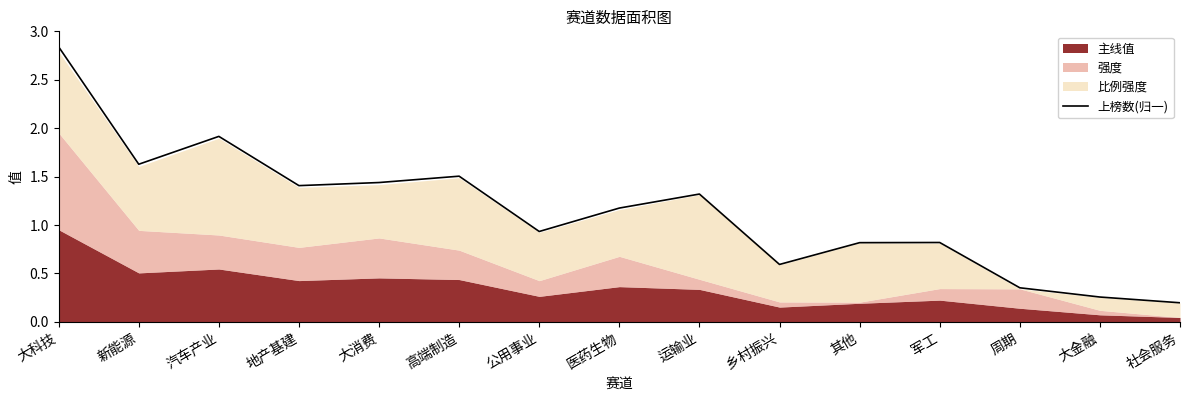

What is the difference between the maximum and second lowest values?

2.6